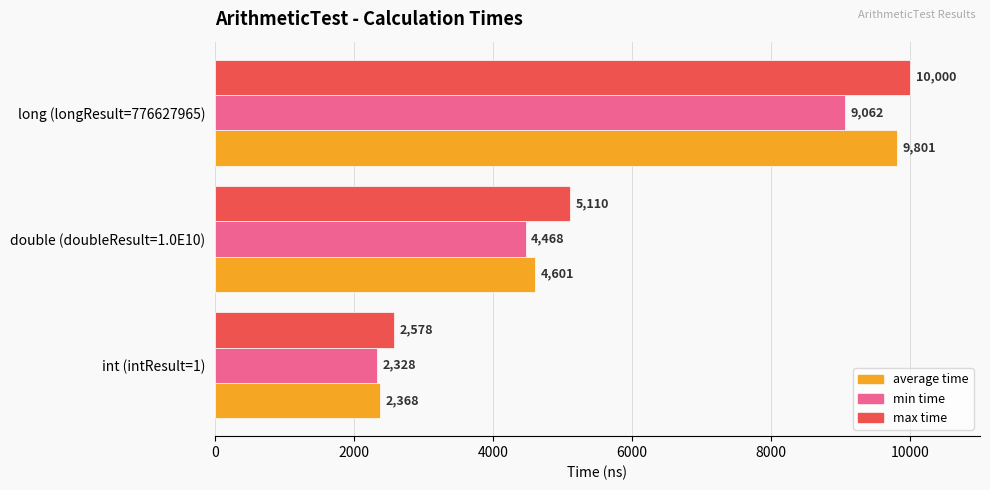

List the labels in order of average time value, largest first.

long (longResult=776627965), double (doubleResult=1.0E10), int (intResult=1)